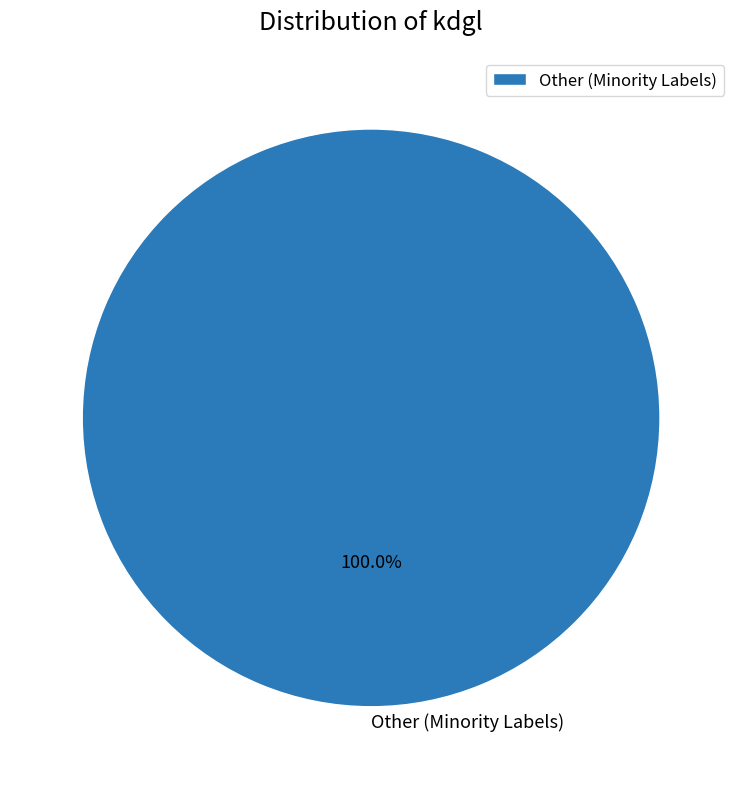

Is there a majority slice in this chart?

Yes